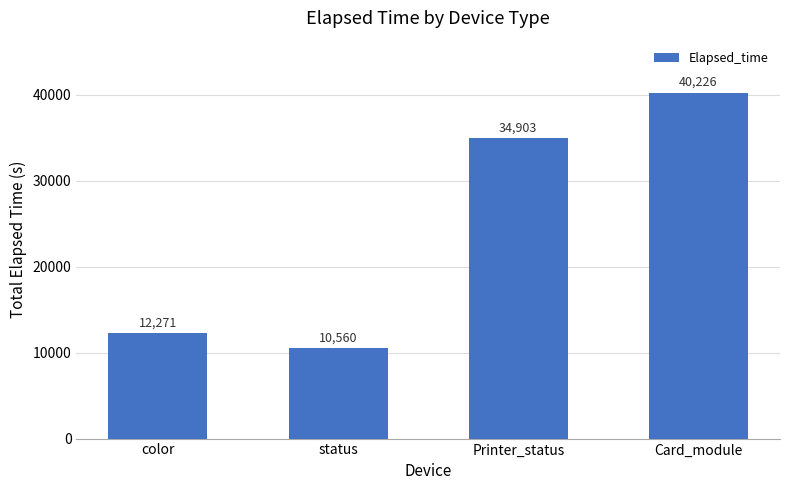

What is the label of the 3rd bar from the left?

Printer_status